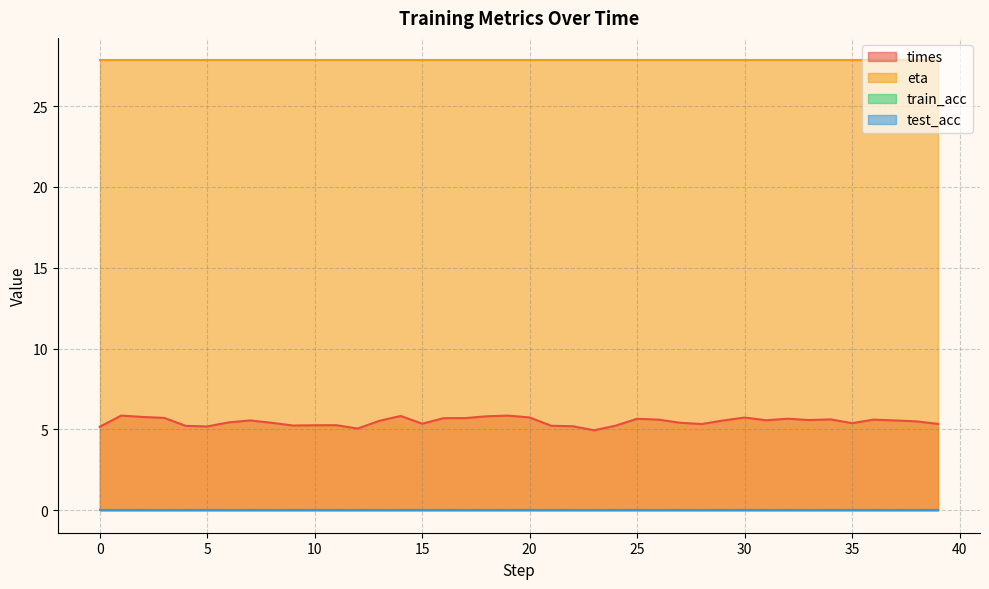

Reading left to right, what are all the values shown in this chart?

times: 0=5.2	1=5.9	2=5.8	3=5.7	4=5.2	5=5.2	6=5.4	7=5.6	8=5.4	9=5.2	10=5.3	11=5.3	12=5.1	13=5.5	14=5.8	15=5.4	16=5.7	17=5.7	18=5.8	19=5.9	20=5.7	21=5.2	22=5.2	23=4.9	24=5.2	25=5.7	26=5.6	27=5.4	28=5.3	29=5.6	30=5.7	31=5.6	32=5.7	33=5.6	34=5.6	35=5.4	36=5.6	37=5.6	38=5.5	39=5.3
eta: 0=27.8	1=27.8	2=27.8	3=27.8	4=27.8	5=27.8	6=27.8	7=27.8	8=27.8	9=27.8	10=27.8	11=27.8	12=27.8	13=27.8	14=27.8	15=27.8	16=27.8	17=27.8	18=27.8	19=27.8	20=27.8	21=27.8	22=27.8	23=27.8	24=27.8	25=27.8	26=27.8	27=27.8	28=27.8	29=27.8	30=27.8	31=27.8	32=27.8	33=27.8	34=27.8	35=27.8	36=27.8	37=27.8	38=27.8	39=27.8
train_acc: 0=0.0	1=0.0	2=0.0	3=0.0	4=0.0	5=0.0	6=0.0	7=0.0	8=0.0	9=0.0	10=0.0	11=0.0	12=0.0	13=0.0	14=0.0	15=0.0	16=0.0	17=0.0	18=0.0	19=0.0	20=0.0	21=0.0	22=0.0	23=0.0	24=0.0	25=0.0	26=0.0	27=0.0	28=0.0	29=0.0	30=0.0	31=0.0	32=0.0	33=0.0	34=0.0	35=0.0	36=0.0	37=0.0	38=0.0	39=0.0
test_acc: 0=0.0	1=0.0	2=0.0	3=0.0	4=0.0	5=0.0	6=0.0	7=0.0	8=0.0	9=0.0	10=0.0	11=0.0	12=0.0	13=0.0	14=0.0	15=0.0	16=0.0	17=0.0	18=0.0	19=0.0	20=0.0	21=0.0	22=0.0	23=0.0	24=0.0	25=0.0	26=0.0	27=0.0	28=0.0	29=0.0	30=0.0	31=0.0	32=0.0	33=0.0	34=0.0	35=0.0	36=0.0	37=0.0	38=0.0	39=0.0